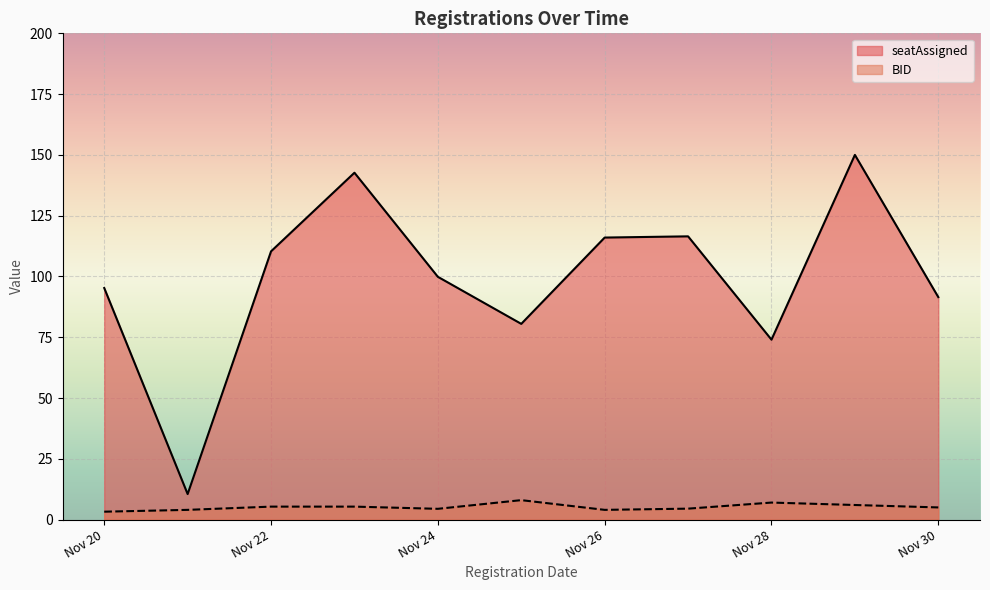

How many lines are shown in the chart?

2